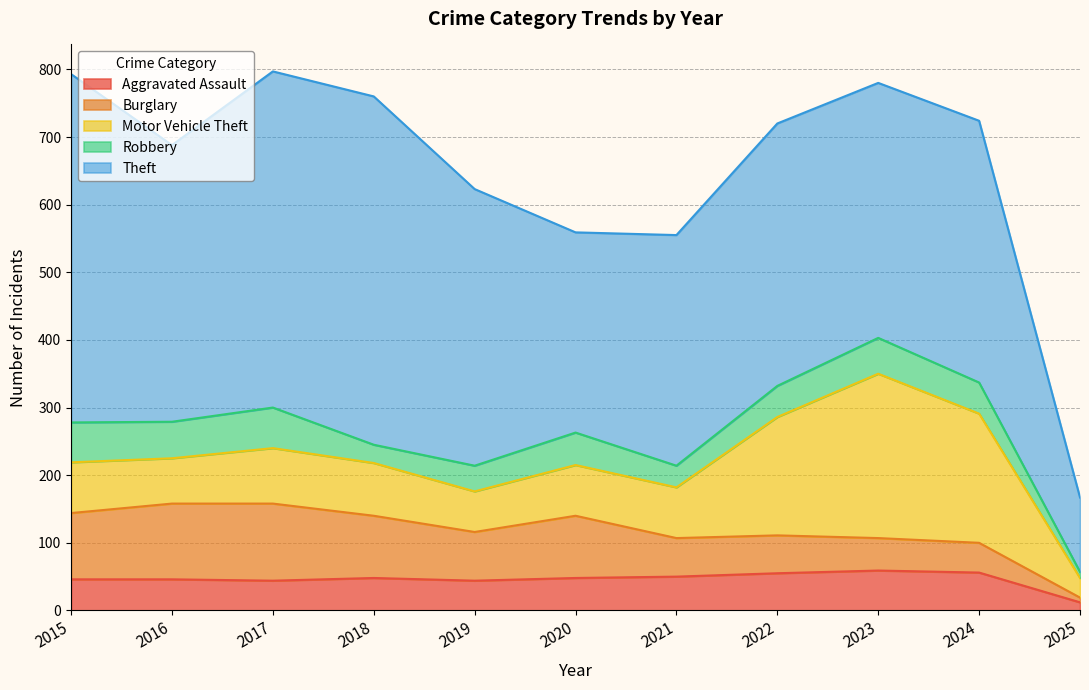

Is it true that Robbery equals 14 at 2019?

False